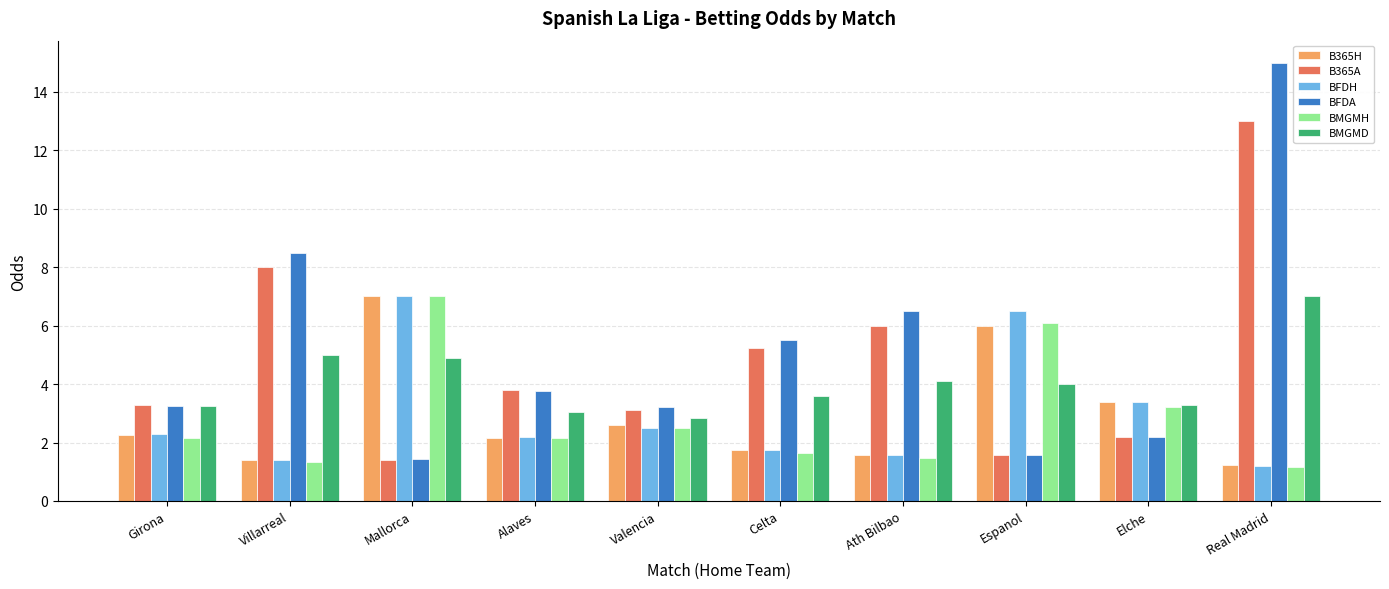

At which category is the sum across all series the highest?

Real Madrid